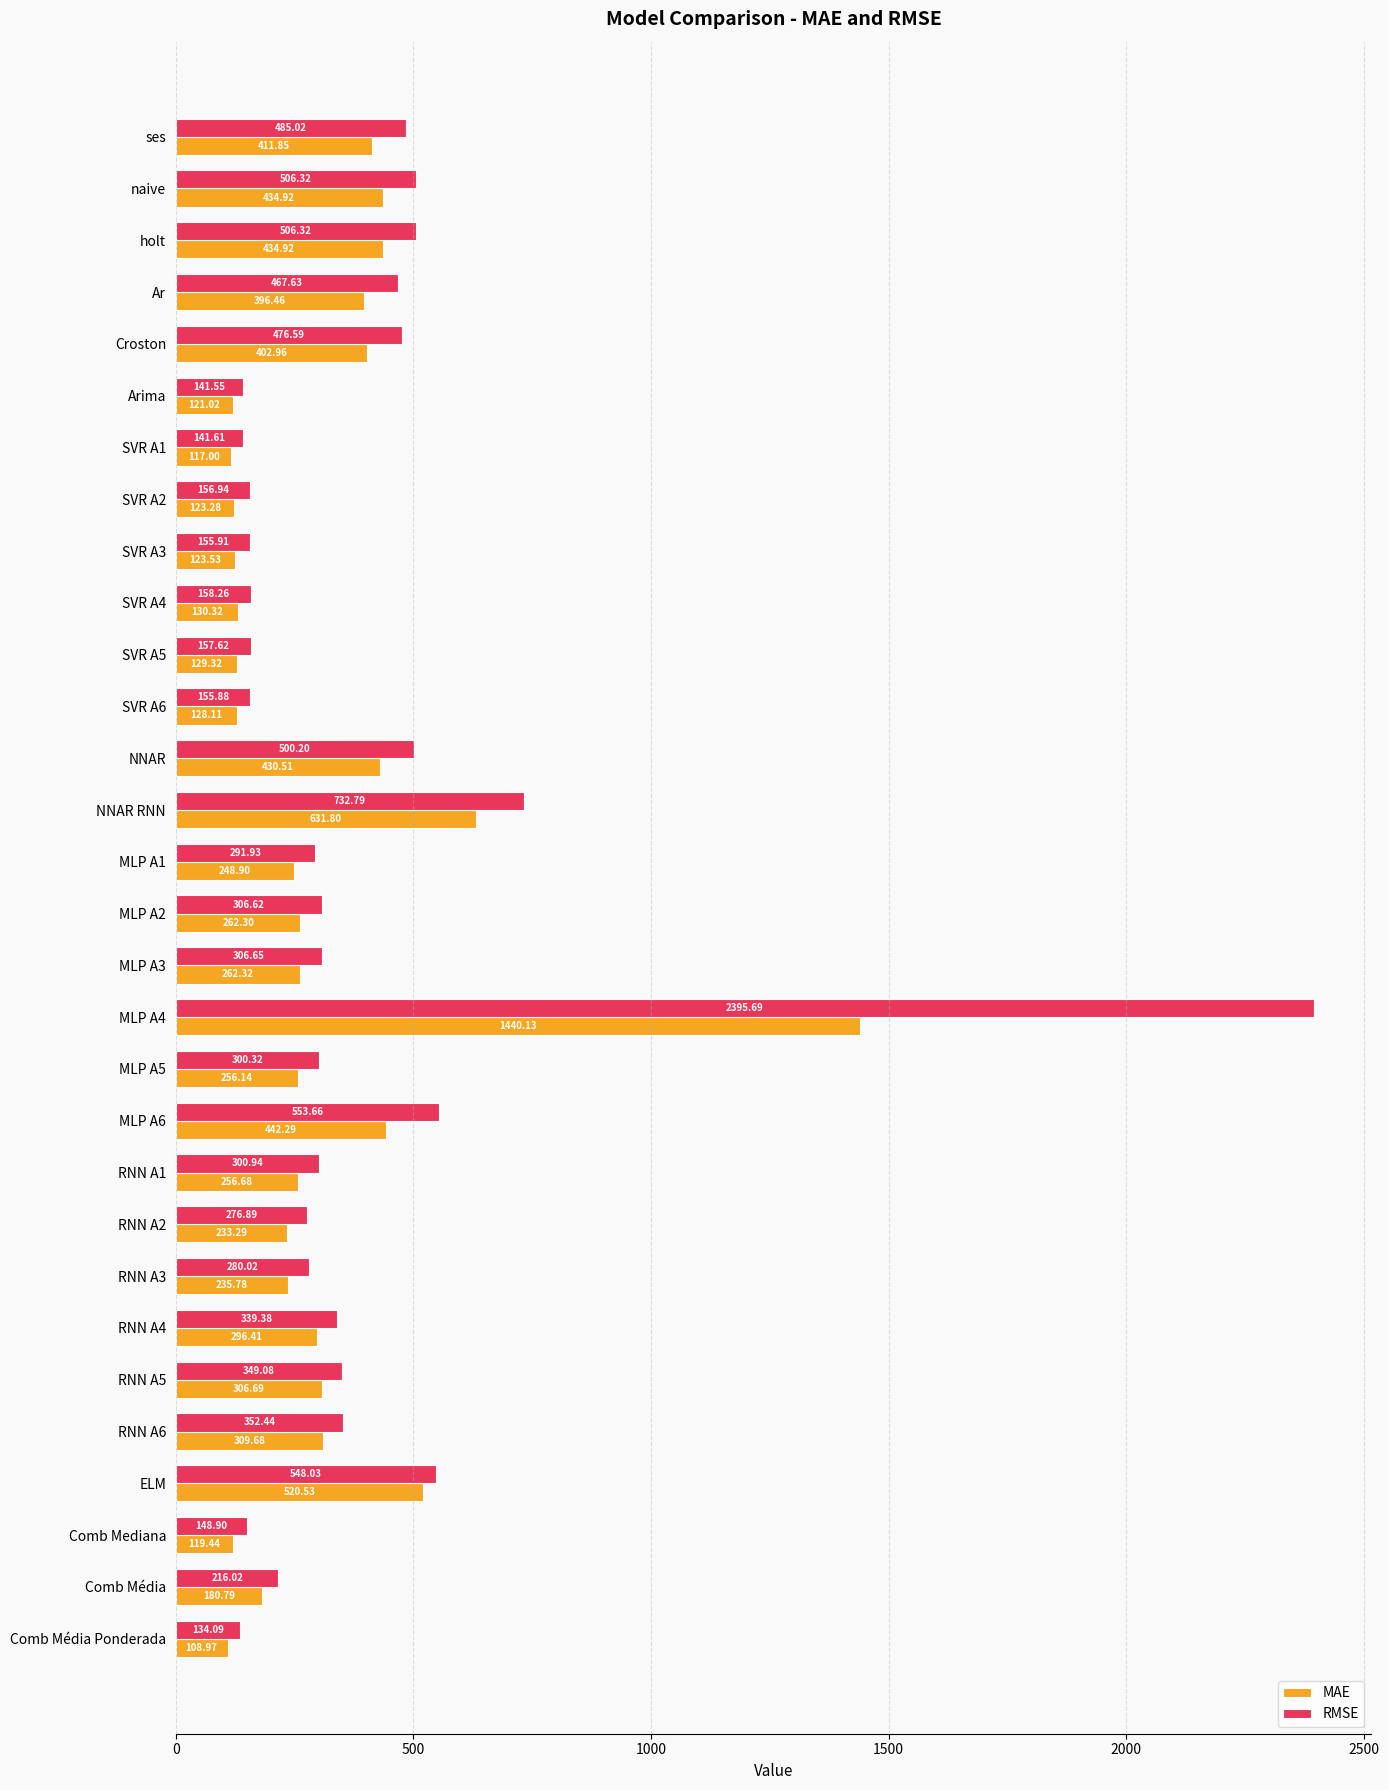

Is the value of RMSE at RNN A3 greater than the value of MAE at SVR A2?

Yes